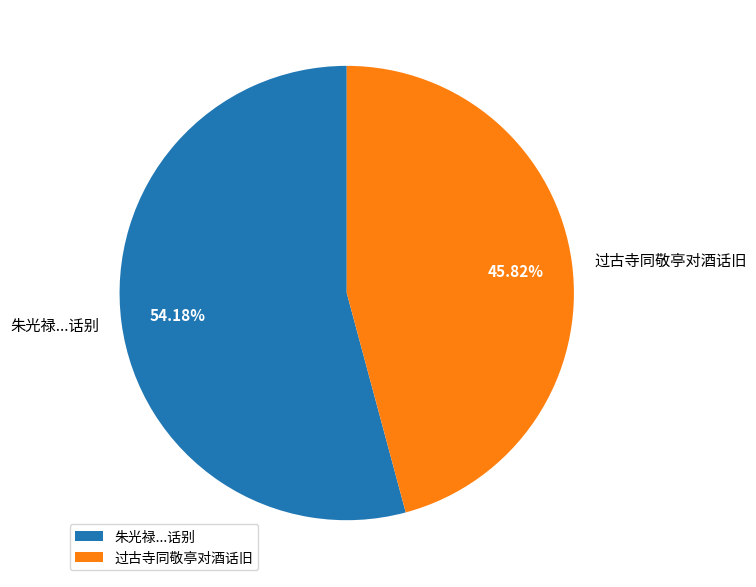

Rank the categories by value from lowest to highest.

过古寺同敬亭对酒话旧, 朱光禄...话别